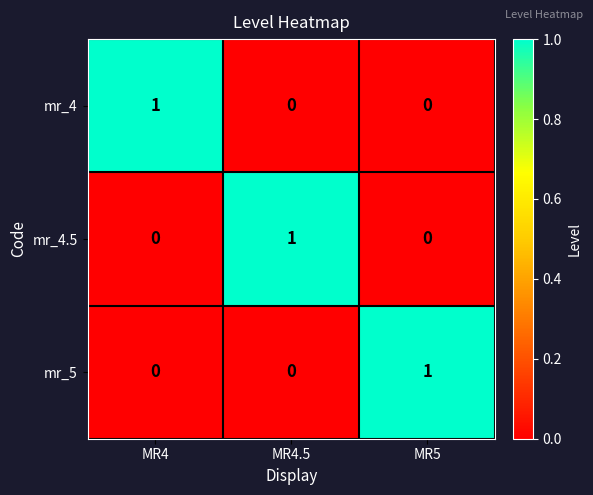

Which category has the highest value in the mr_5 series?

MR5